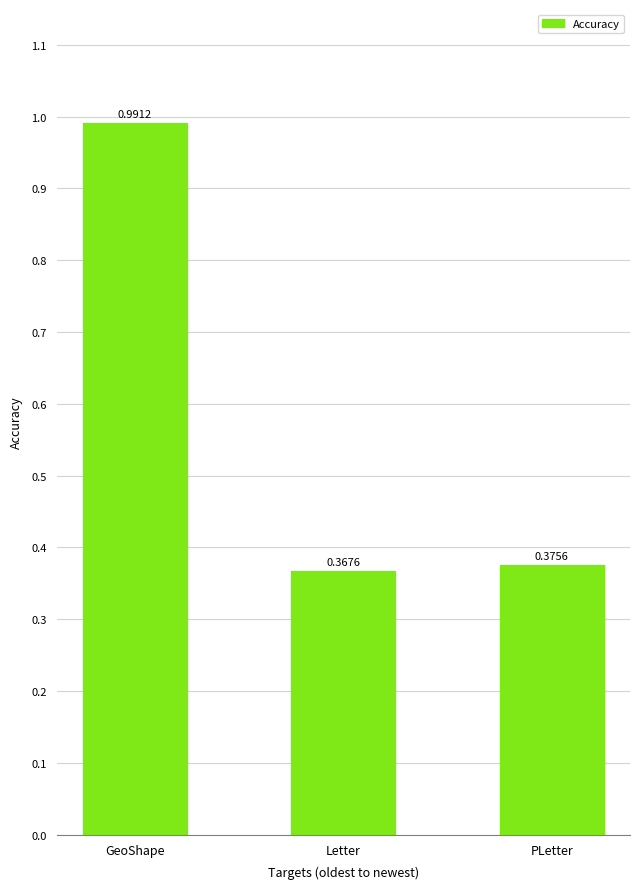

At which category does the chart reach its minimum across all series?

Letter